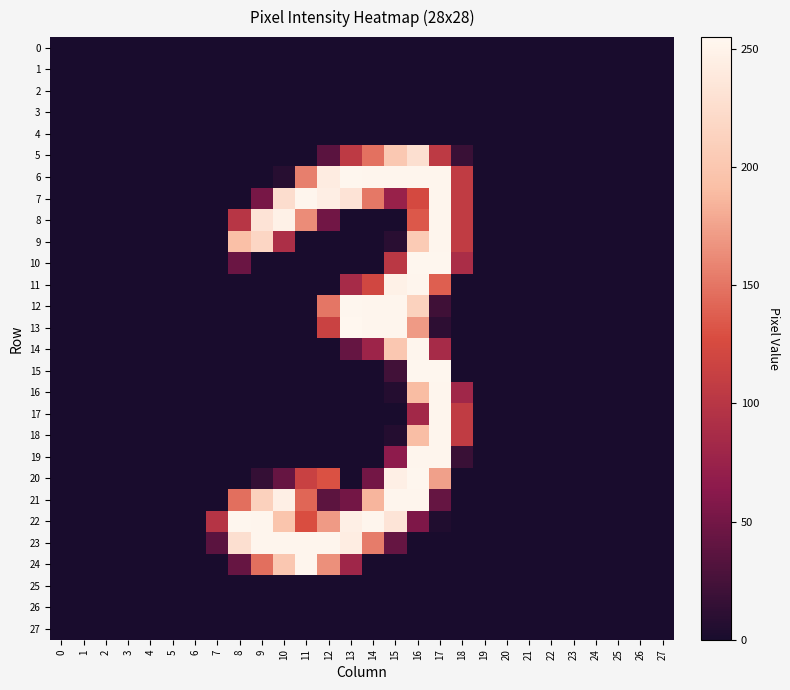

Which series has the largest total across all categories?

22